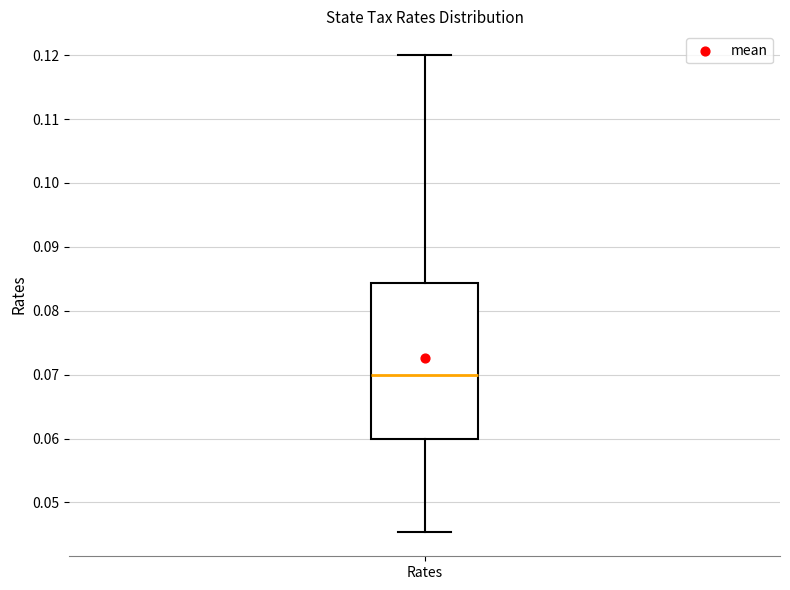

Transcribe this box plot: give where the median line is, the range the box spans, and where the two whiskers end, as read against the y-axis. The values are not printed on the chart, so give them approximately, as read against the axis.

median 0.070, box 0.060 to 0.084, whiskers 0.045 to 0.120